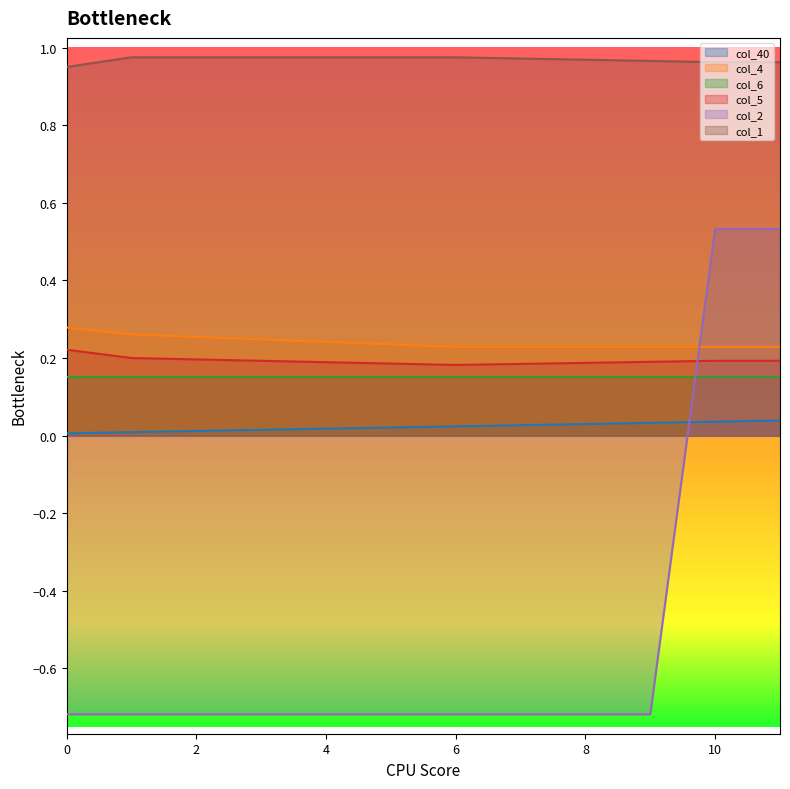

How many categories are shown in the chart?

12